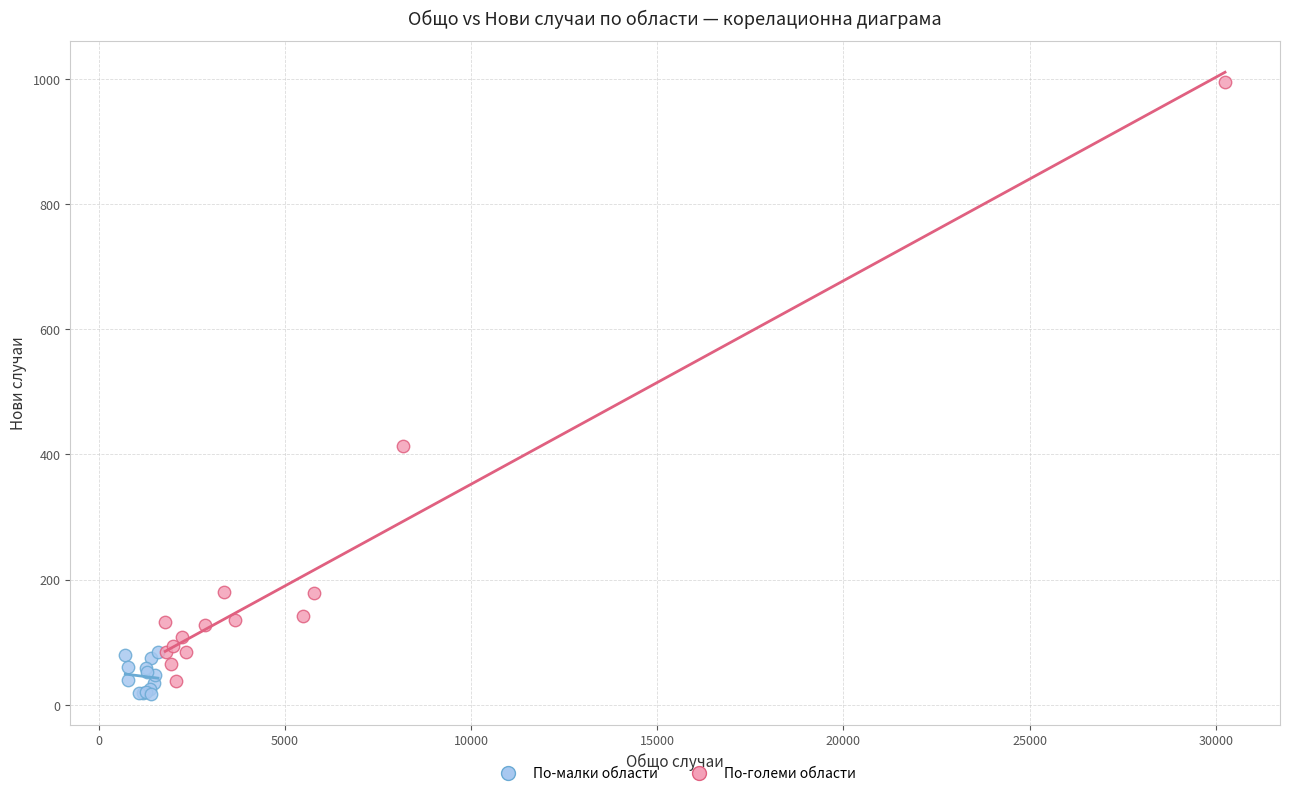

Which series contains the lowest Y value?

По-малки области